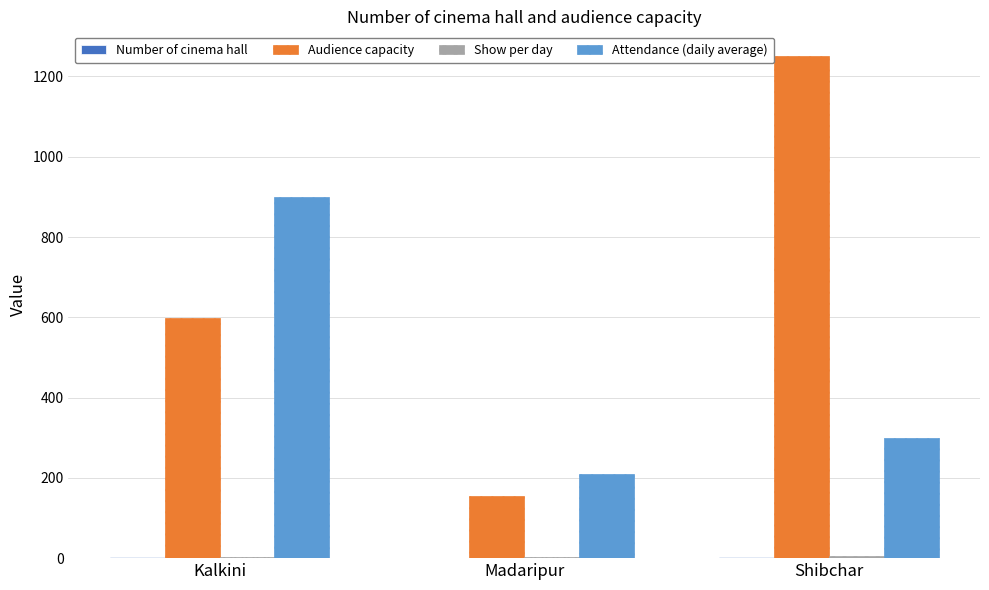

The Audience capacity series shows 2020 at Shibchar. True or false?

False